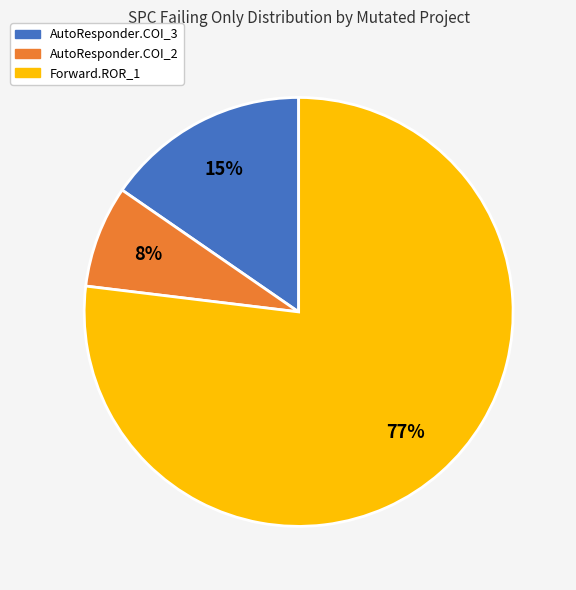

Rank the categories by value from lowest to highest.

AutoResponder.COI_2, AutoResponder.COI_3, Forward.ROR_1